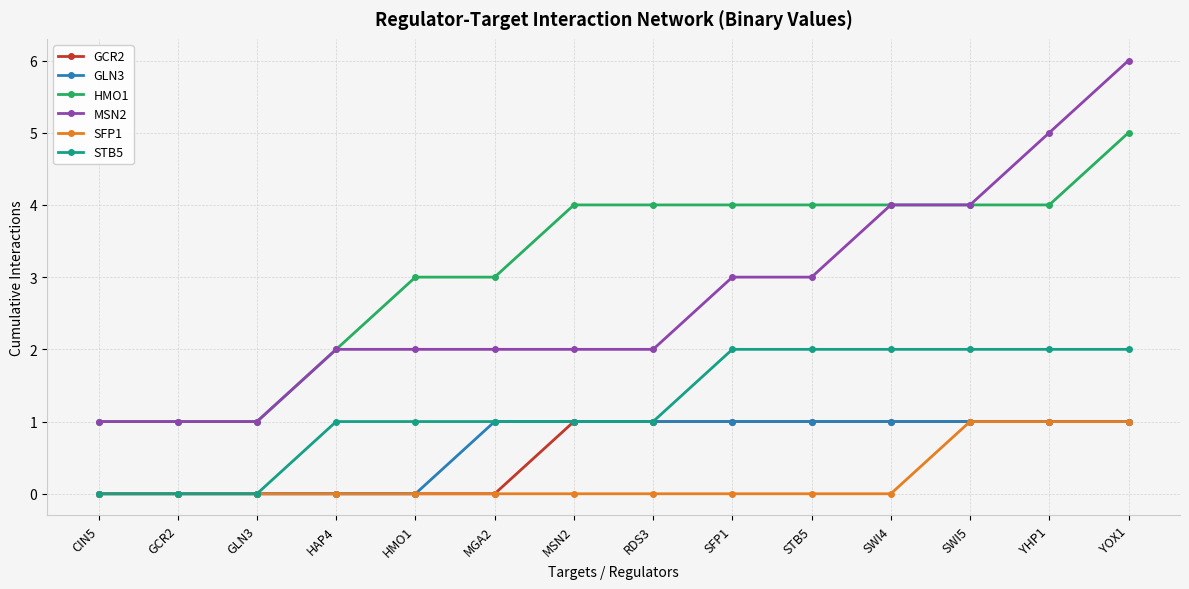

The value of STB5 at SWI4 is 1. True or false?

False